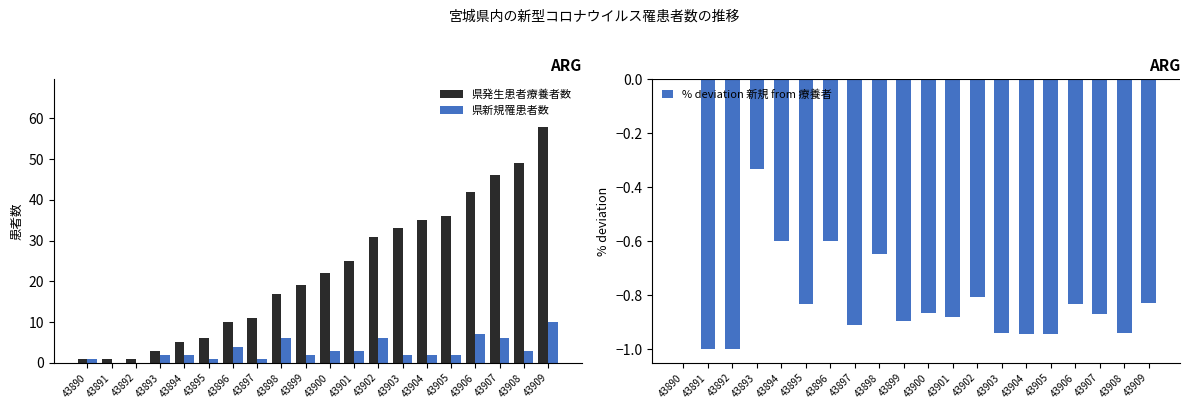

Which series changed the most between 43900 and 43903?

県発生患者療養者数